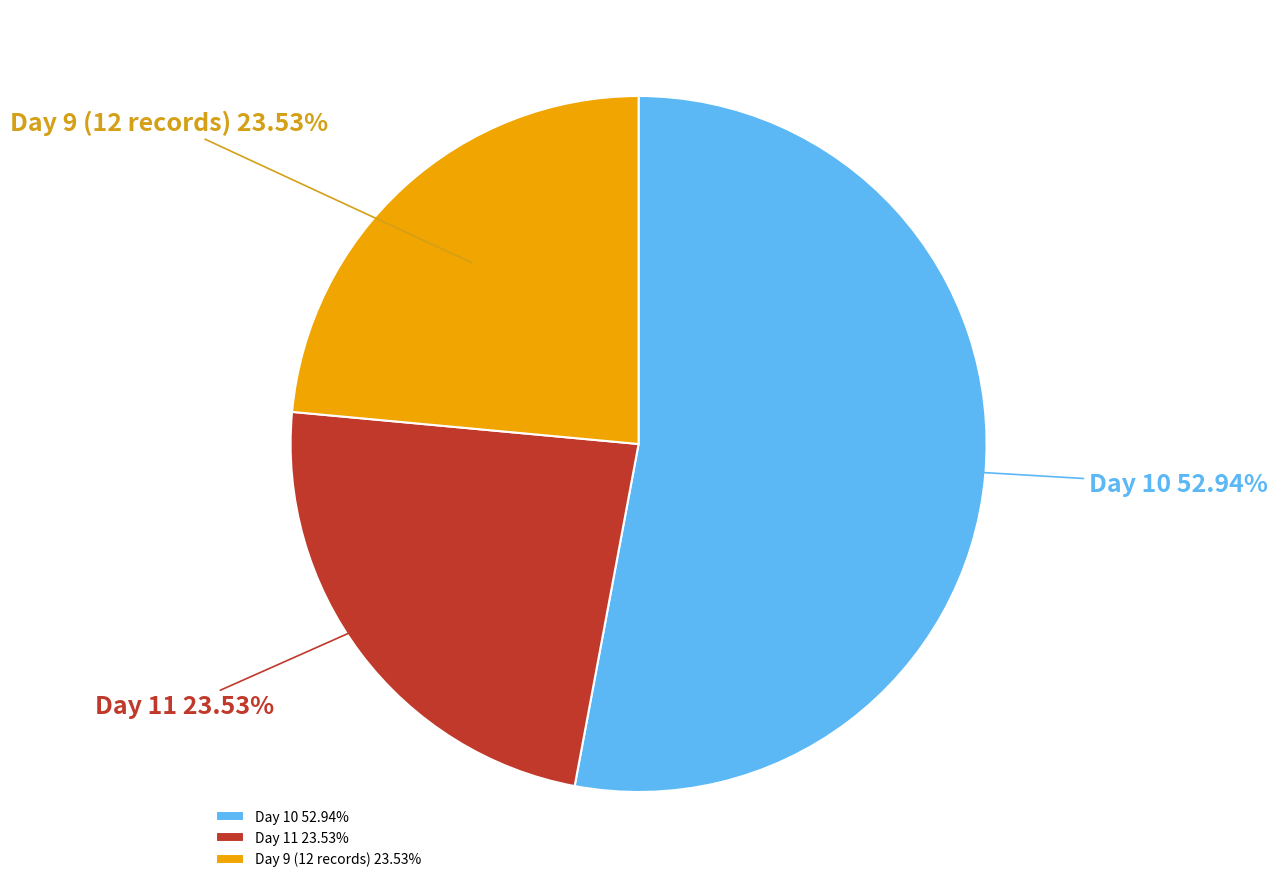

Between Day 10 and Day 9 (12 records), which is larger?

Day 10